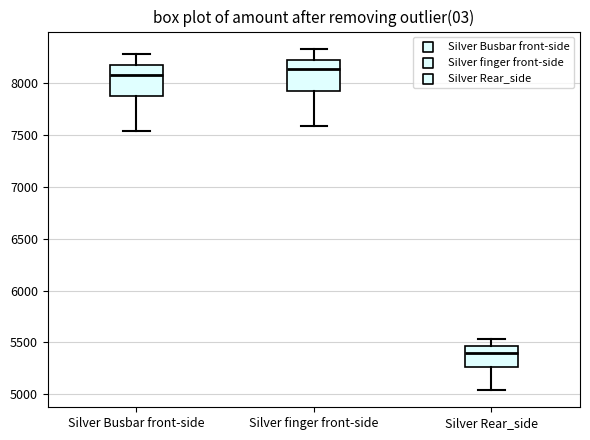

Reading left to right, transcribe this box plot: for each box, give where its median line is, the range the box spans, and where its two whiskers end, as read against the y-axis. The values are not printed on the chart, so give them approximately, as read against the axis.

Silver Busbar front-side: median 8100, box 7900 to 8150, whiskers 7550 to 8300
Silver finger front-side: median 8150, box 7950 to 8200, whiskers 7600 to 8350
Silver Rear_side: median 5400, box 5250 to 5450, whiskers 5050 to 5550